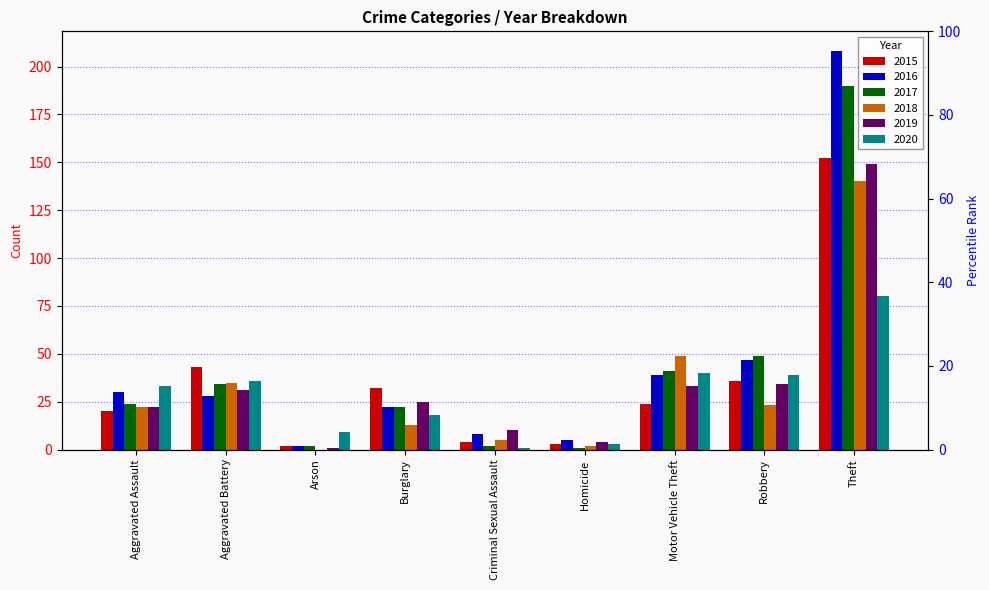

At which label is 2016 closest to 105?

Robbery